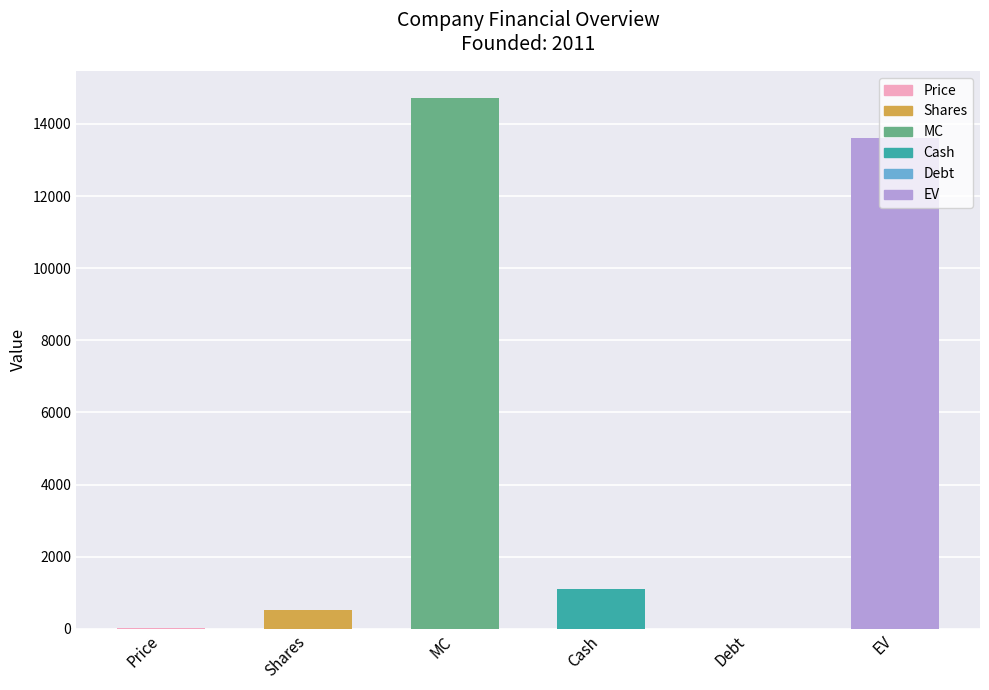

At which label is the value closest to 7364?

Cash